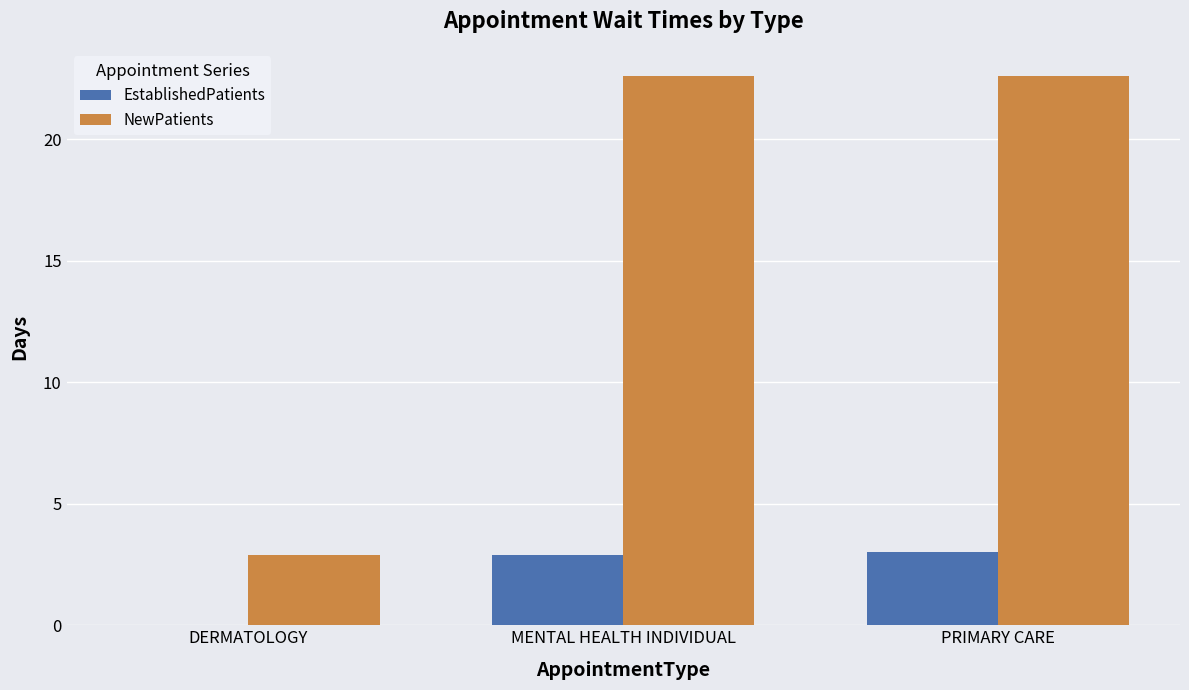

What is the average value of the EstablishedPatients series?

2.0